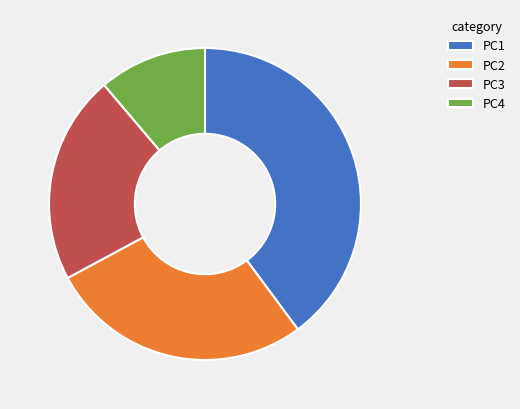

Which has a higher value, PC4 or PC3?

PC3